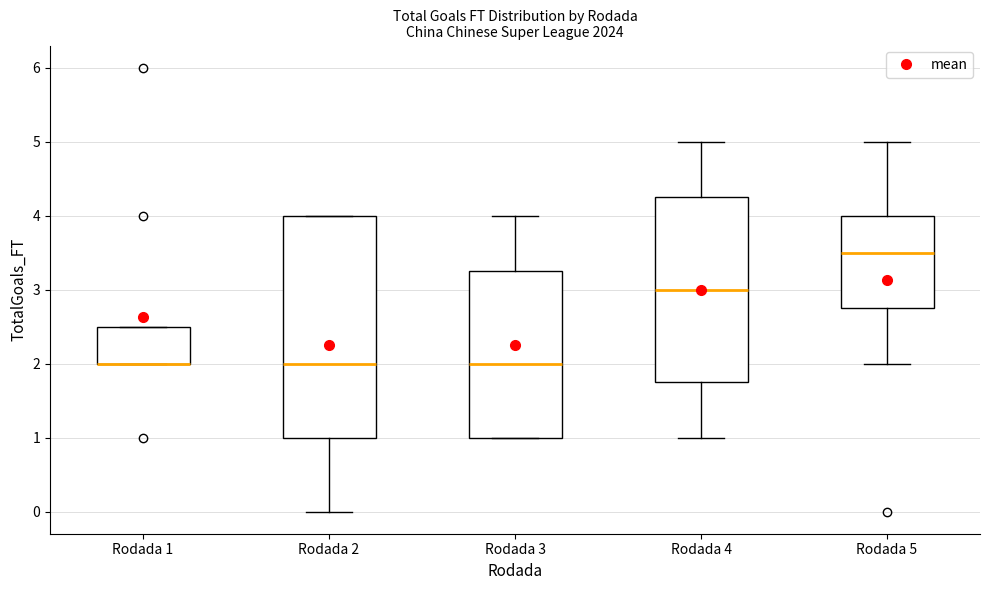

Reading left to right, read every box against the y-axis: the position of its median line, the range the box covers, and the ends of its whiskers. The values are not printed on the chart, so give them approximately, as read against the axis.

Rodada 1: median 2.0 (drawn on the box's lower edge), box 2.0 to 2.5, whiskers 2.0 to 2.5
Rodada 2: median 2.0, box 1.0 to 4.0, whiskers 0.0 to 4.0
Rodada 3: median 2.0, box 1.0 to 3.3, whiskers 1.0 to 4.0
Rodada 4: median 3.0, box 1.8 to 4.3, whiskers 1.0 to 5.0
Rodada 5: median 3.5, box 2.8 to 4.0, whiskers 2.0 to 5.0